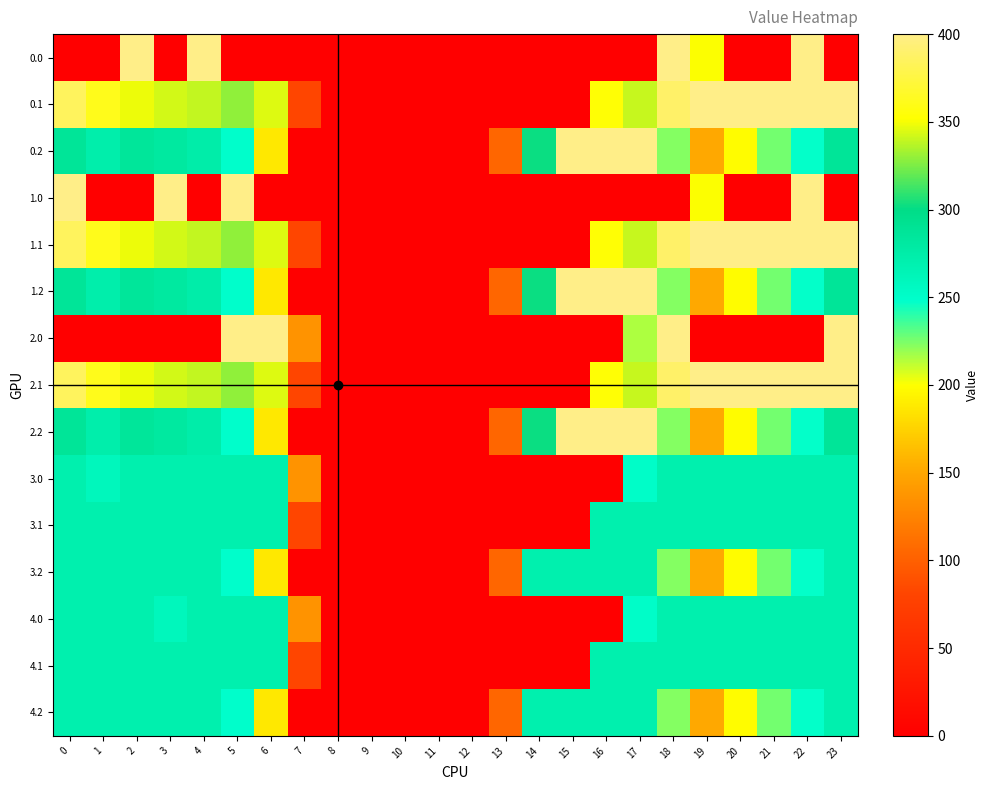

Reading left to right, what are all the values shown in this chart?

0.0: 0=0.0	1=0.0	2=400.0	3=0.0	4=400.0	5=0.0	6=0.0	7=0.0	8=0.0	9=0.0	10=0.0	11=0.0	12=0.0	13=0.0	14=0.0	15=0.0	16=0.0	17=0.0	18=400.0	19=351.5	20=0.0	21=0.0	22=400.0	23=0.0
0.1: 0=384.6	1=361.1	2=347.9	3=342.7	4=339.6	5=329.5	6=345.2	7=81.6	8=0.0	9=0.0	10=0.0	11=0.0	12=0.0	13=0.0	14=0.0	15=0.0	16=353.7	17=340.1	18=388.5	19=399.7	20=400.0	21=400.0	22=400.0	23=399.4
0.2: 0=287.1	1=272.7	2=285.5	3=281.0	4=274.4	5=248.1	6=187.1	7=0.0	8=0.0	9=0.0	10=0.0	11=0.0	12=0.0	13=104.4	14=301.9	15=400.0	16=400.0	17=400.0	18=223.1	19=151.1	20=199.2	21=226.4	22=247.4	23=287.5
1.0: 0=400.0	1=0.0	2=0.0	3=400.0	4=0.0	5=400.0	6=0.0	7=0.0	8=0.0	9=0.0	10=0.0	11=0.0	12=0.0	13=0.0	14=0.0	15=0.0	16=0.0	17=0.0	18=0.0	19=351.5	20=0.0	21=0.0	22=400.0	23=0.0
1.1: 0=384.6	1=361.1	2=347.9	3=342.7	4=339.6	5=329.5	6=345.2	7=81.6	8=0.0	9=0.0	10=0.0	11=0.0	12=0.0	13=0.0	14=0.0	15=0.0	16=353.7	17=340.1	18=388.5	19=399.7	20=400.0	21=400.0	22=400.0	23=399.4
1.2: 0=287.1	1=272.7	2=285.5	3=281.0	4=274.4	5=248.1	6=187.1	7=0.0	8=0.0	9=0.0	10=0.0	11=0.0	12=0.0	13=104.4	14=301.9	15=400.0	16=400.0	17=400.0	18=223.1	19=151.1	20=199.2	21=226.4	22=247.4	23=287.5
2.0: 0=0.0	1=0.0	2=0.0	3=0.0	4=0.0	5=400.0	6=400.0	7=136.4	8=0.0	9=0.0	10=0.0	11=0.0	12=0.0	13=0.0	14=0.0	15=0.0	16=0.0	17=215.1	18=400.0	19=0.0	20=0.0	21=0.0	22=0.0	23=400.0
2.1: 0=384.6	1=361.1	2=347.9	3=342.7	4=339.6	5=329.5	6=345.2	7=81.6	8=0.0	9=0.0	10=0.0	11=0.0	12=0.0	13=0.0	14=0.0	15=0.0	16=353.7	17=340.1	18=388.5	19=399.7	20=400.0	21=400.0	22=400.0	23=399.4
2.2: 0=287.1	1=272.7	2=285.5	3=281.0	4=274.4	5=248.1	6=187.1	7=0.0	8=0.0	9=0.0	10=0.0	11=0.0	12=0.0	13=104.4	14=301.9	15=400.0	16=400.0	17=400.0	18=223.1	19=151.1	20=199.2	21=226.4	22=247.4	23=287.5
3.0: 0=271.0	1=259.9	2=271.0	3=271.0	4=271.0	5=271.0	6=271.0	7=136.4	8=0.0	9=0.0	10=0.0	11=0.0	12=0.0	13=0.0	14=0.0	15=0.0	16=0.0	17=250.3	18=271.0	19=271.0	20=271.0	21=271.0	22=271.0	23=271.0
3.1: 0=271.0	1=271.0	2=271.0	3=271.0	4=271.0	5=271.0	6=271.0	7=81.6	8=0.0	9=0.0	10=0.0	11=0.0	12=0.0	13=0.0	14=0.0	15=0.0	16=271.0	17=271.0	18=271.0	19=271.0	20=271.0	21=271.0	22=271.0	23=271.0
3.2: 0=271.0	1=271.0	2=271.0	3=271.0	4=271.0	5=248.1	6=187.1	7=0.0	8=0.0	9=0.0	10=0.0	11=0.0	12=0.0	13=104.4	14=271.0	15=271.0	16=271.0	17=271.0	18=223.1	19=151.1	20=199.2	21=226.4	22=247.4	23=271.0
4.0: 0=271.0	1=271.0	2=271.0	3=259.9	4=271.0	5=271.0	6=271.0	7=136.4	8=0.0	9=0.0	10=0.0	11=0.0	12=0.0	13=0.0	14=0.0	15=0.0	16=0.0	17=250.3	18=271.0	19=271.0	20=271.0	21=271.0	22=271.0	23=271.0
4.1: 0=271.0	1=271.0	2=271.0	3=271.0	4=271.0	5=271.0	6=271.0	7=81.6	8=0.0	9=0.0	10=0.0	11=0.0	12=0.0	13=0.0	14=0.0	15=0.0	16=271.0	17=271.0	18=271.0	19=271.0	20=271.0	21=271.0	22=271.0	23=271.0
4.2: 0=271.0	1=271.0	2=271.0	3=271.0	4=271.0	5=248.1	6=187.1	7=0.0	8=0.0	9=0.0	10=0.0	11=0.0	12=0.0	13=104.4	14=271.0	15=271.0	16=271.0	17=271.0	18=223.1	19=151.1	20=199.2	21=226.4	22=247.4	23=271.0